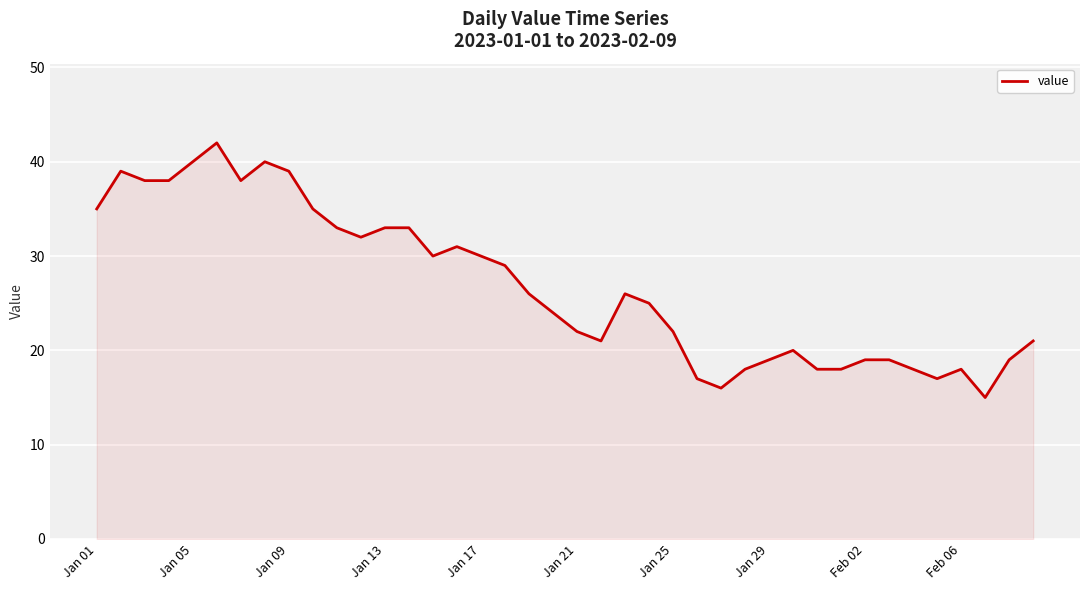

True or false: the data has more than 1 interior local peaks.

True